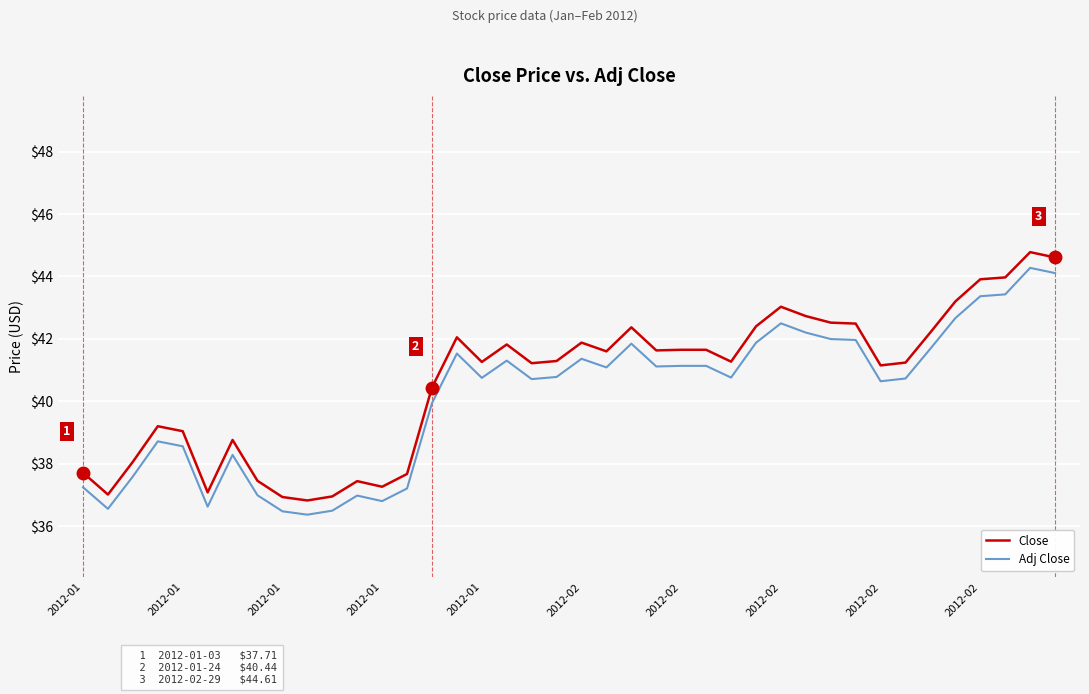

What are all the series names shown in the legend?

Close, Adj Close